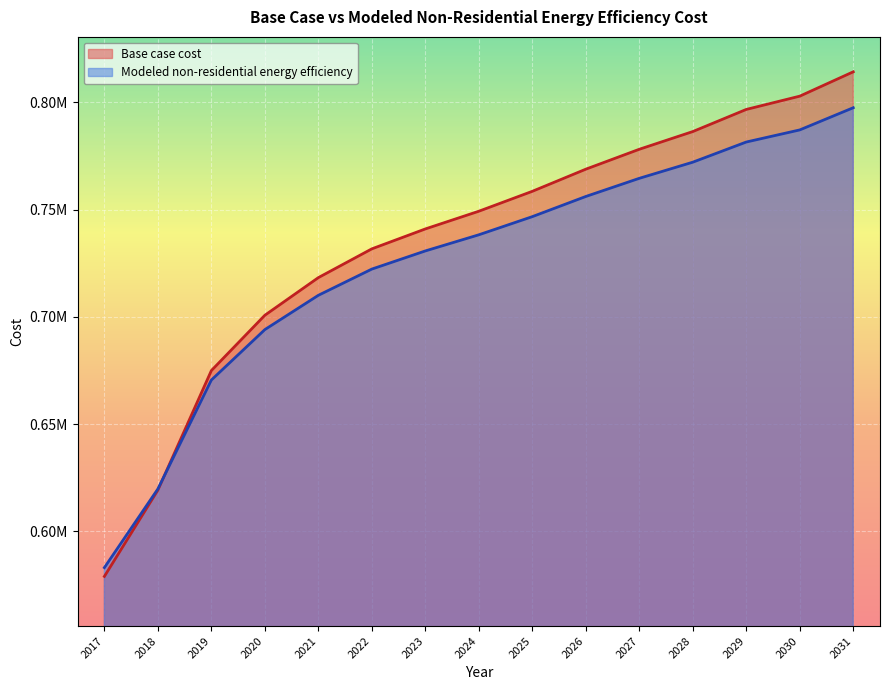

Reading left to right, extract all data points from this chart.

Base case cost: 2017=579033.3	2018=619274.1	2019=674992.0	2020=700787.4	2021=718328.2	2022=731741.8	2023=741028.1	2024=749282.6	2025=758568.9	2026=768887.1	2027=778173.4	2028=786427.9	2029=796746.0	2030=802936.9	2031=814286.9
Modeled non-residential energy efficiency: 2017=583133.2	2018=619808.4	2019=670589.3	2020=694099.0	2021=710085.6	2022=722310.6	2023=730774.1	2024=738297.2	2025=746760.7	2026=756164.6	2027=764628.1	2028=772151.2	2029=781555.1	2030=787197.4	2031=797541.6